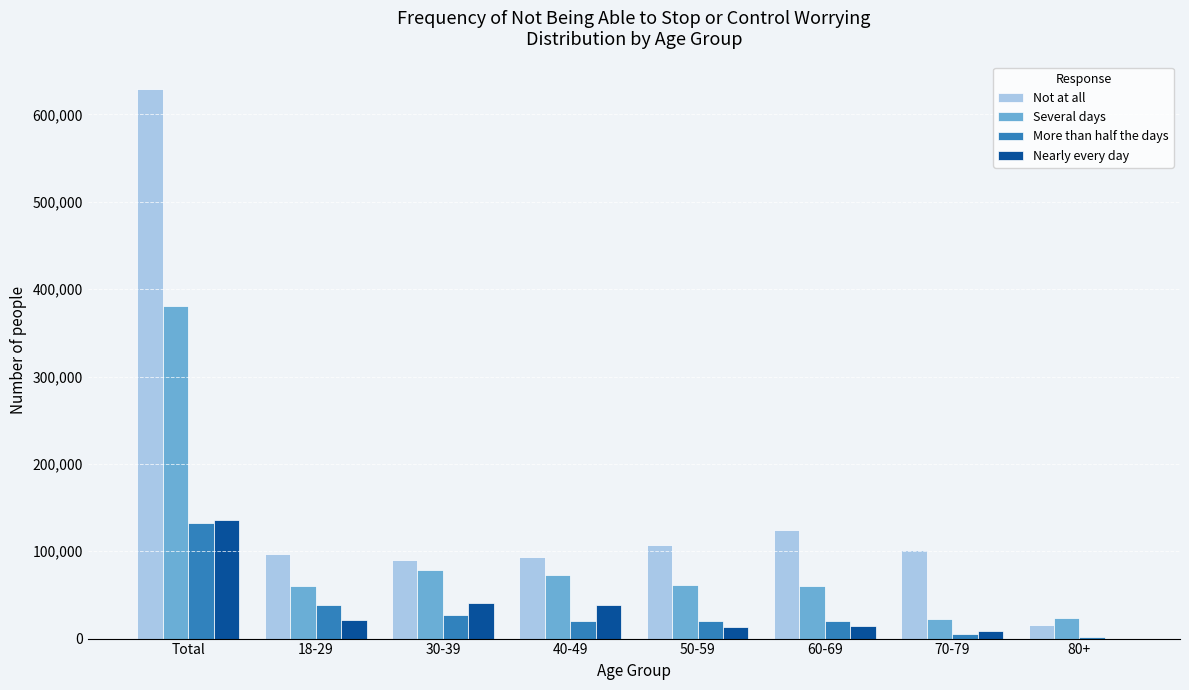

Is the value of Not at all at Total greater than the value of More than half the days at 80+?

Yes